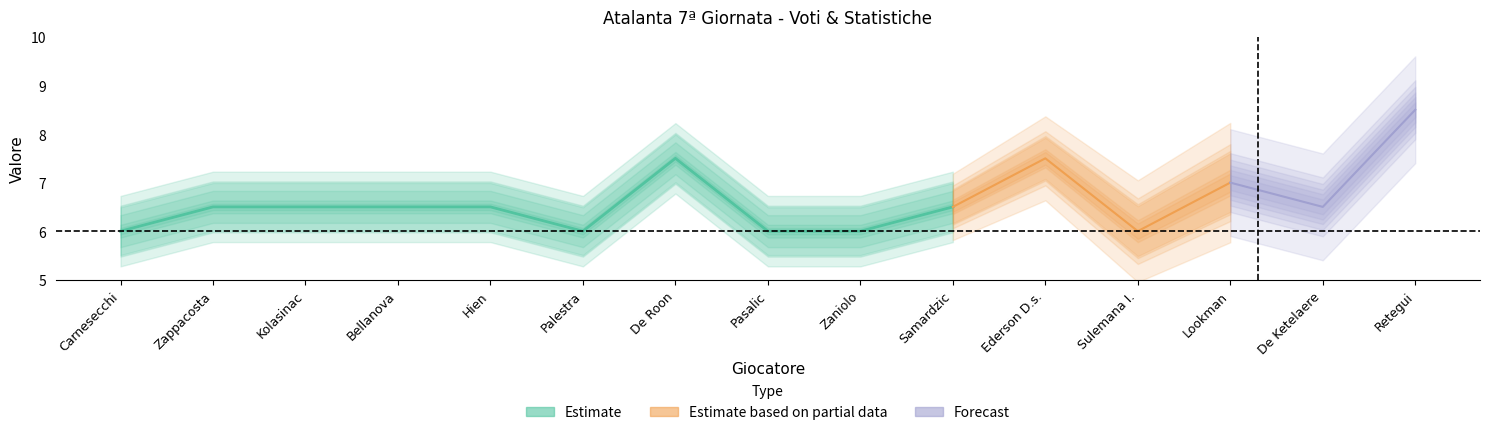

Reading left to right, extract all data points from this chart.

Gf: 6.0	6.5	6.5	6.5	6.5	6.0	7.5	6.0	6.0	6.5	7.5	6.0	7.0	6.5	8.5
Gs: 0.0	0.0	0.0	0.0	0.0	0.0	1.0	0.0	0.0	0.0	1.0	0.0	0.0	0.0	2.0
Rp: 0.0	0.0	0.0	0.0	0.0	0.0	0.0	0.0	0.0	0.0	0.0	0.0	0.0	0.0	0.0
Rs: 1.0	0.0	0.0	0.0	0.0	0.0	0.0	0.0	0.0	0.0	0.0	0.0	0.0	0.0	0.0
Amm: 0.0	0.0	0.0	0.0	0.0	0.0	0.0	0.0	0.0	0.0	0.0	0.0	0.0	0.0	0.0
Ass: 0.0	0.0	0.0	0.0	0.0	0.0	0.0	0.0	0.0	0.0	0.0	0.0	1.0	0.0	1.0